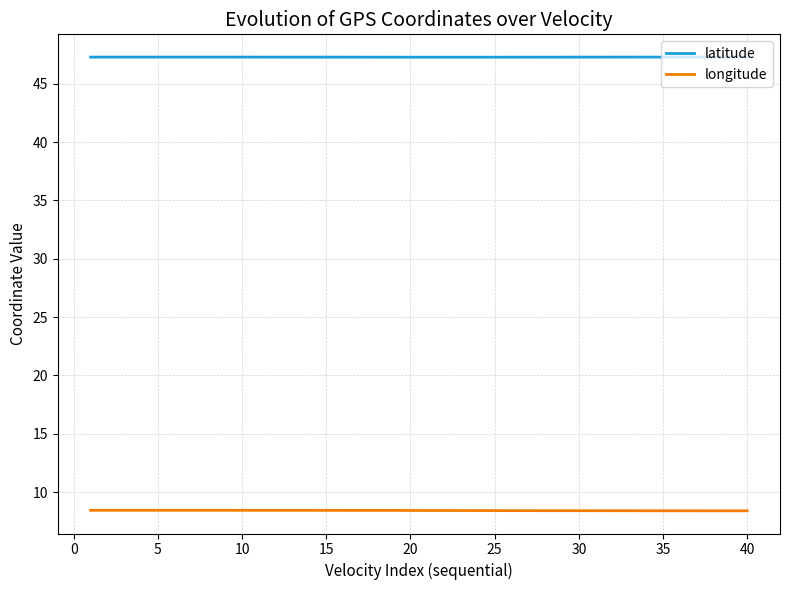

Which series has the largest total across all categories?

latitude